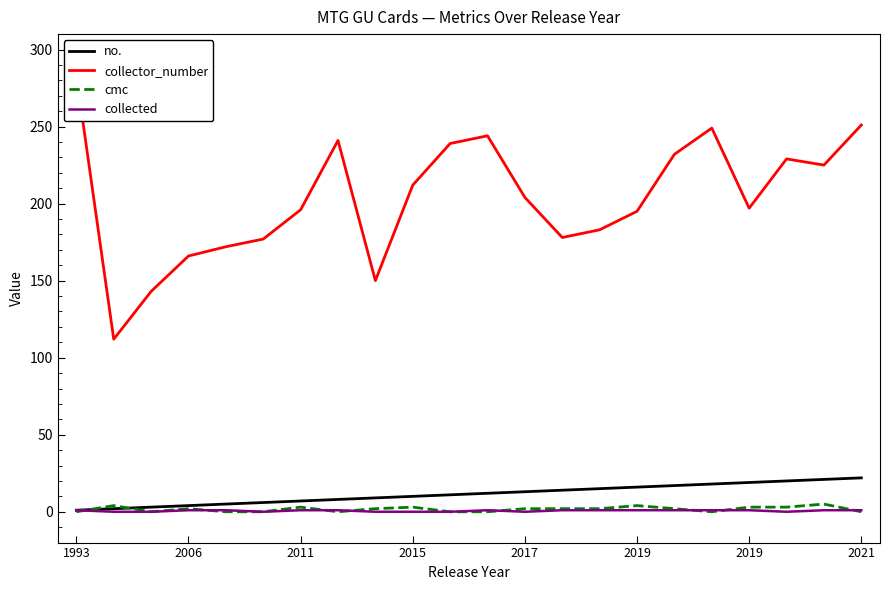

Which series has the largest total across all categories?

collector_number